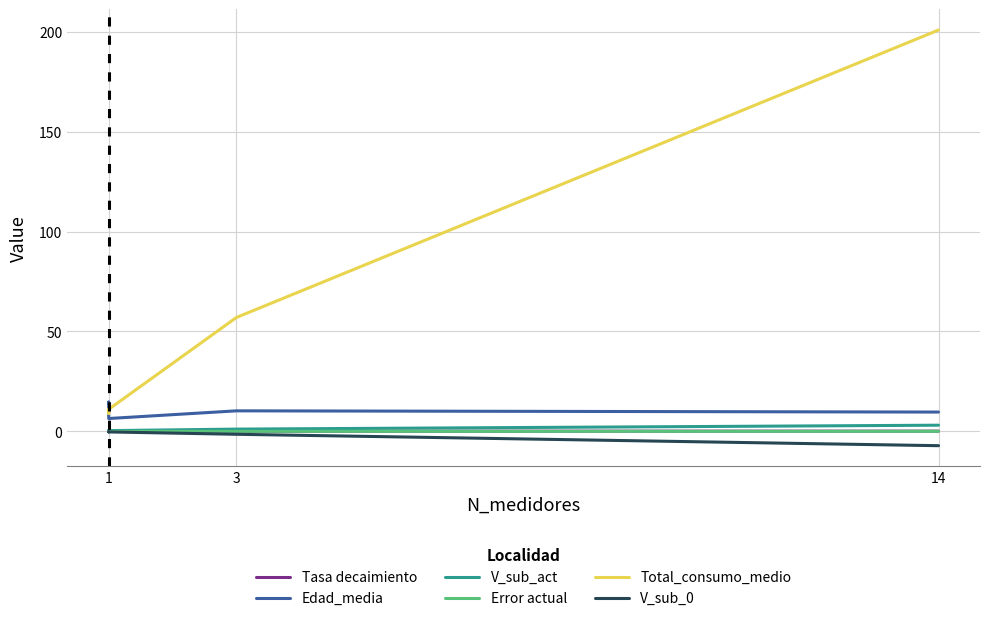

At 14, list the series in order from largest to smallest.

Total_consumo_medio, Edad_media, V_sub_act, Tasa decaimiento, Error actual, V_sub_0